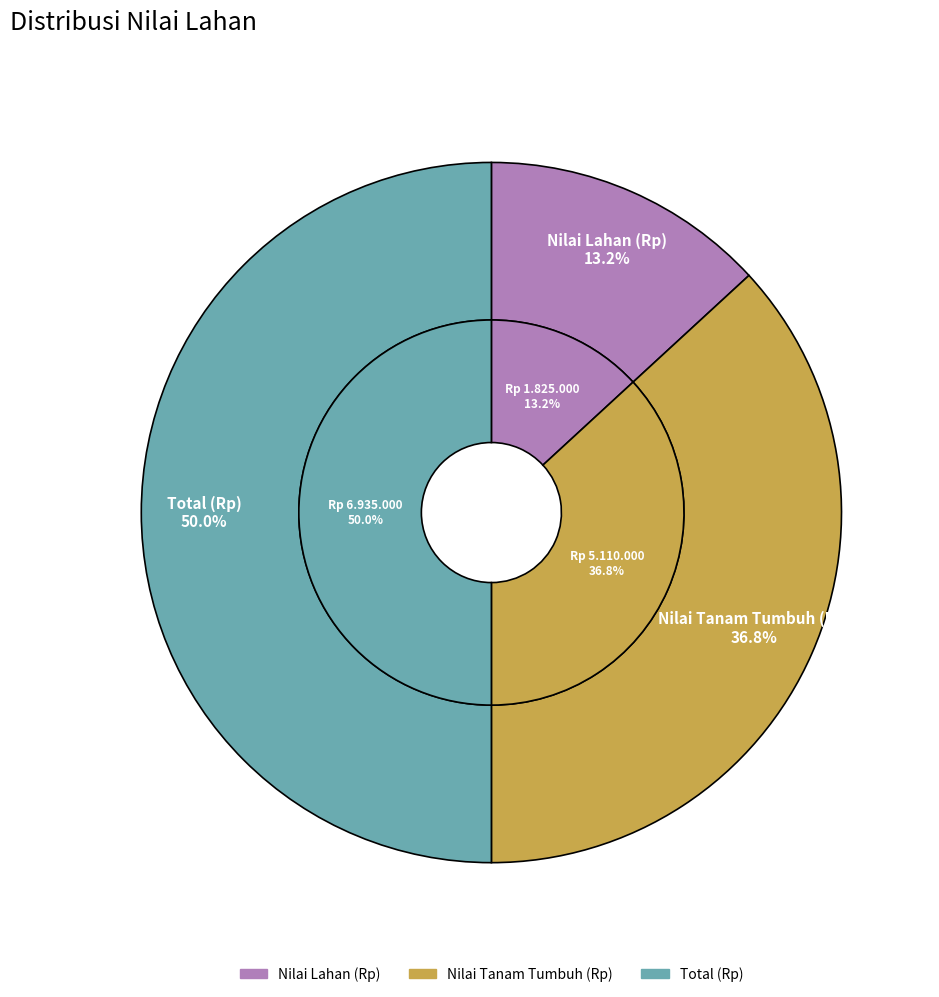

Is there a majority slice in this chart?

No